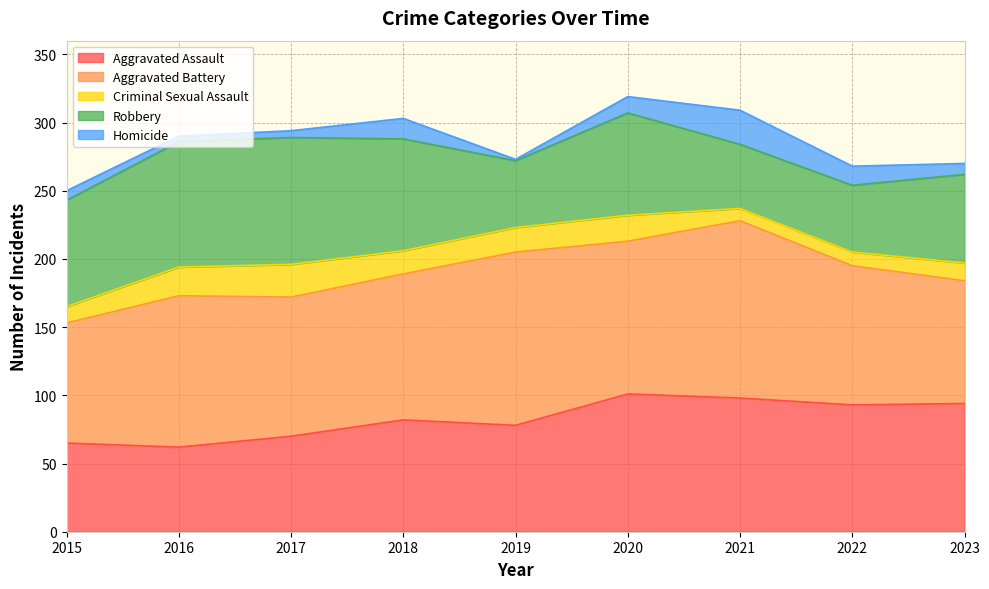

True or false: Robbery and Homicide cross at least once.

False